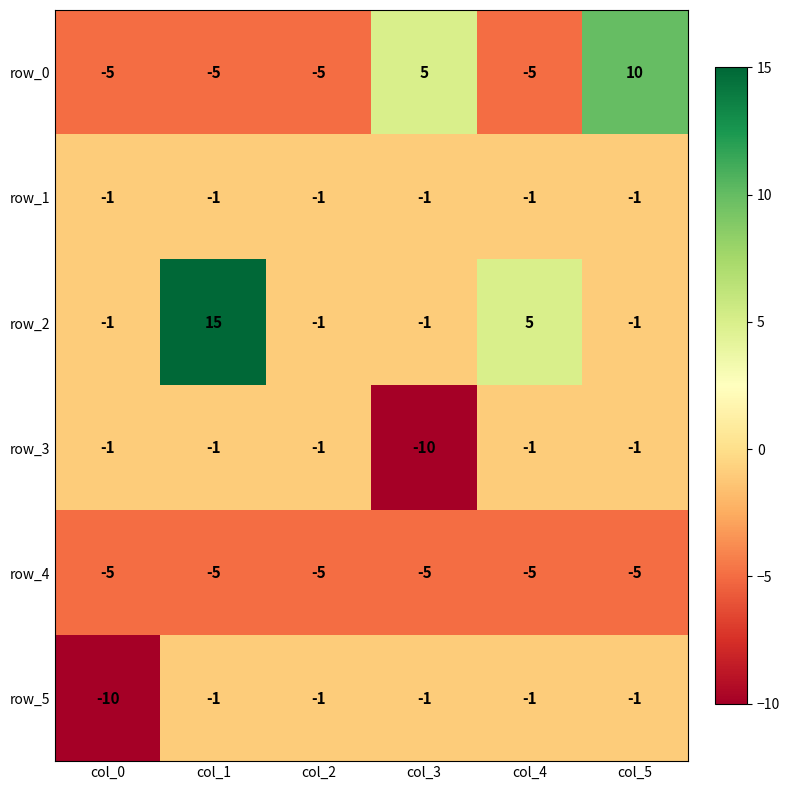

Which series has the largest total across all categories?

row_2